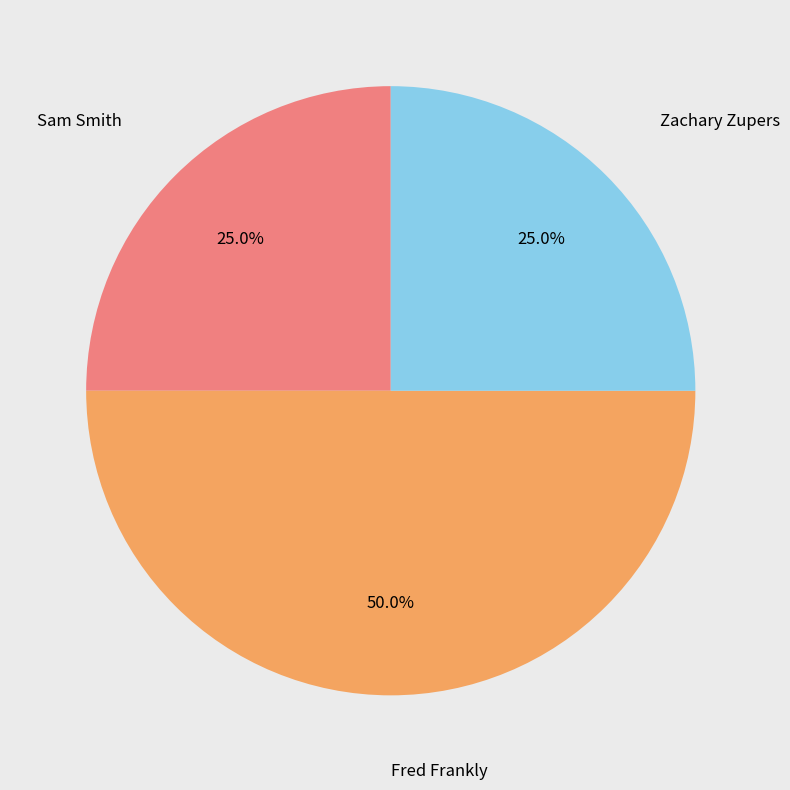

Count the number of slices in the pie.

3